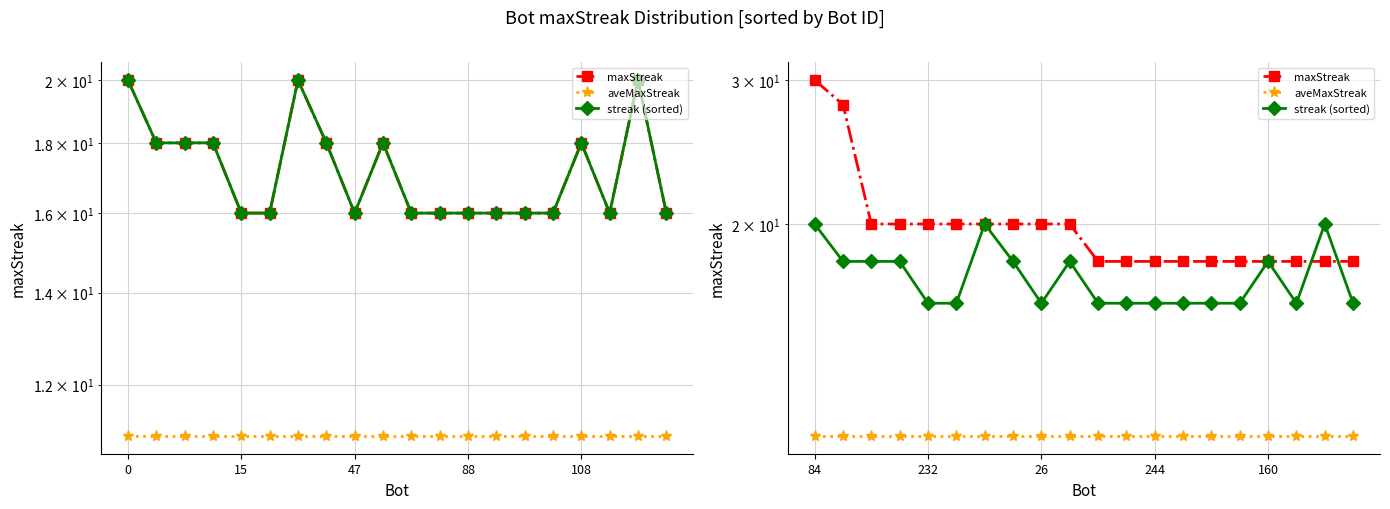

True or false: aveMaxStreak and maxStreak intersect in this chart.

False